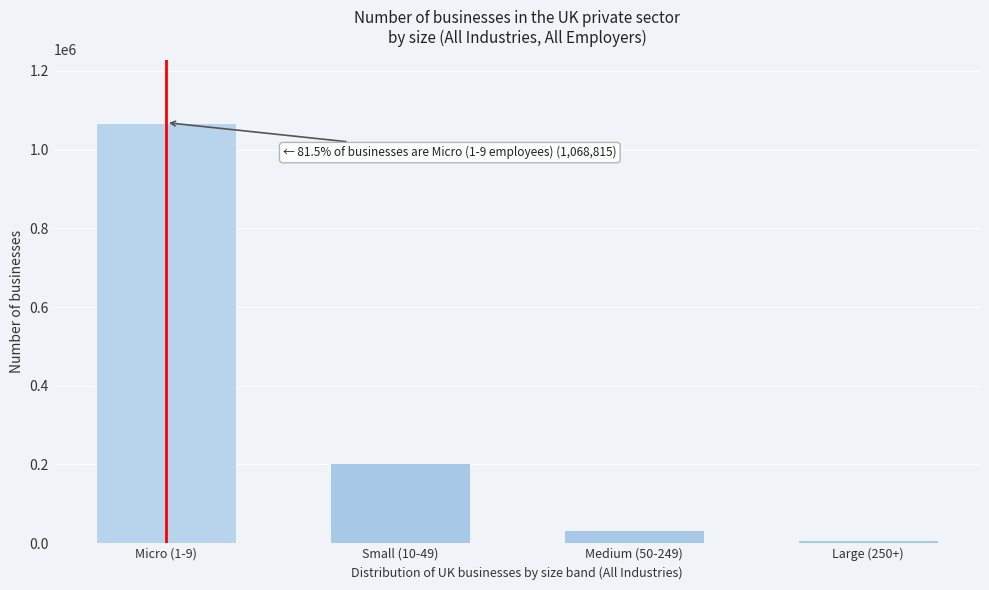

Reading left to right, extract all data points from this chart.

Micro (1-9)=1068815	Small (10-49)=203525	Medium (50-249)=32560	Large (250+)=6965